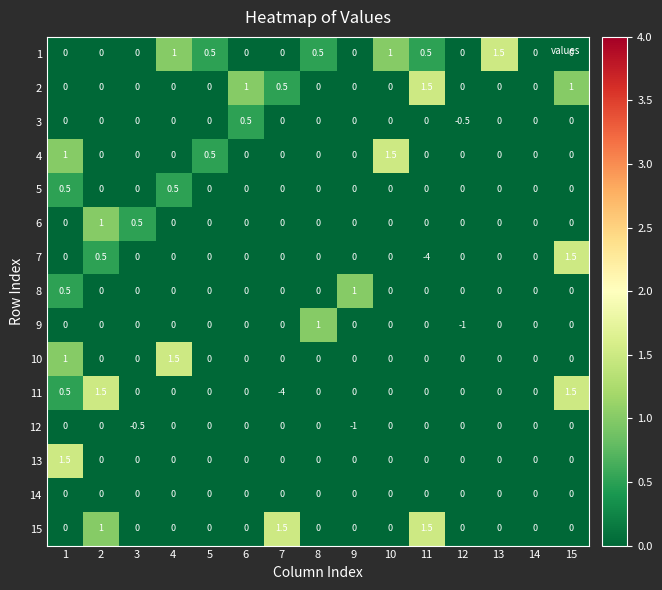

What is the difference between the maximum and minimum values in the 12 series?

1.0